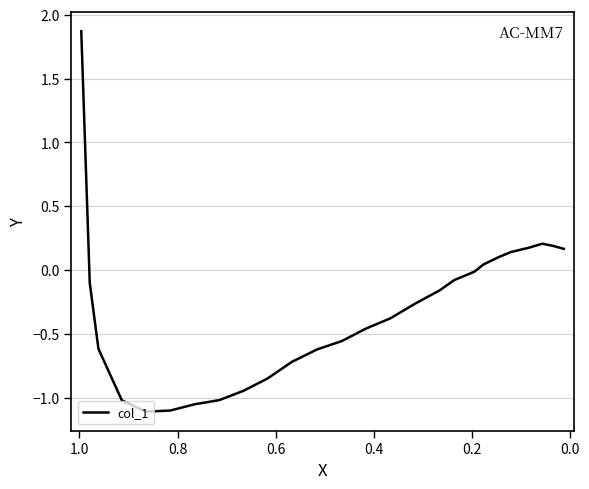

Does the chart have visible grid lines?

Yes